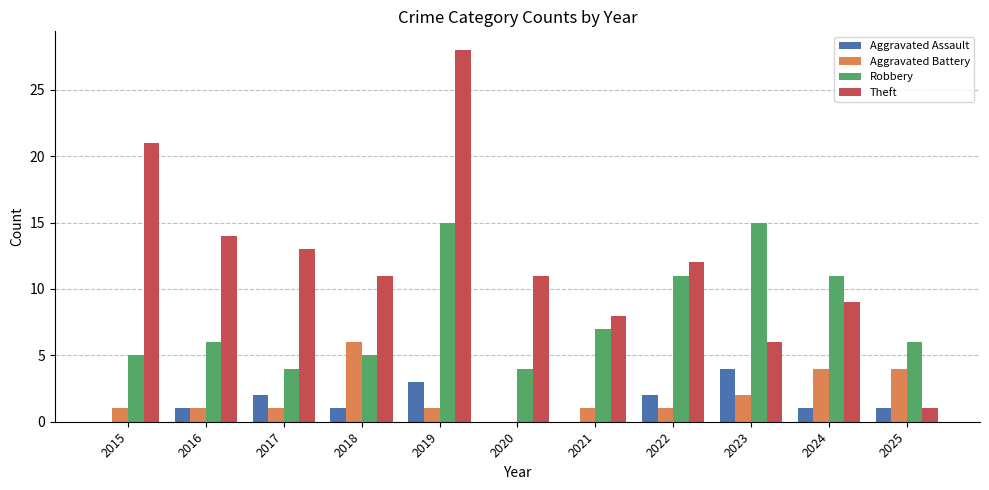

Reading left to right, what are all the values shown in this chart?

Aggravated Assault: 2015=0	2016=1	2017=2	2018=1	2019=3	2020=0	2021=0	2022=2	2023=4	2024=1	2025=1
Aggravated Battery: 2015=1	2016=1	2017=1	2018=6	2019=1	2020=0	2021=1	2022=1	2023=2	2024=4	2025=4
Robbery: 2015=5	2016=6	2017=4	2018=5	2019=15	2020=4	2021=7	2022=11	2023=15	2024=11	2025=6
Theft: 2015=21	2016=14	2017=13	2018=11	2019=28	2020=11	2021=8	2022=12	2023=6	2024=9	2025=1